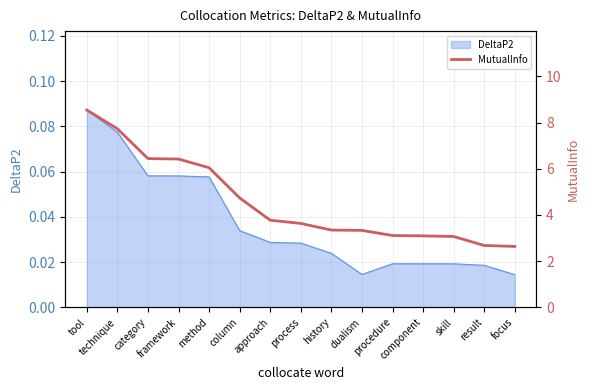

What is the label of the 13th point from the left?

skill